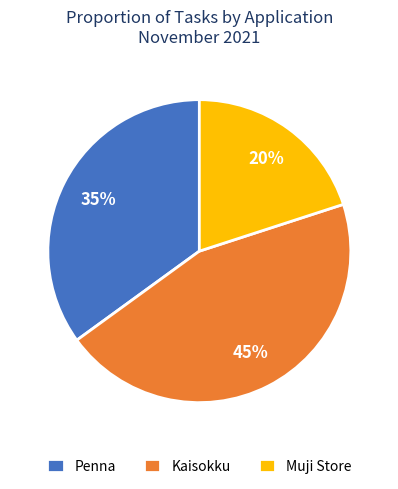

Count the number of slices in the pie.

3